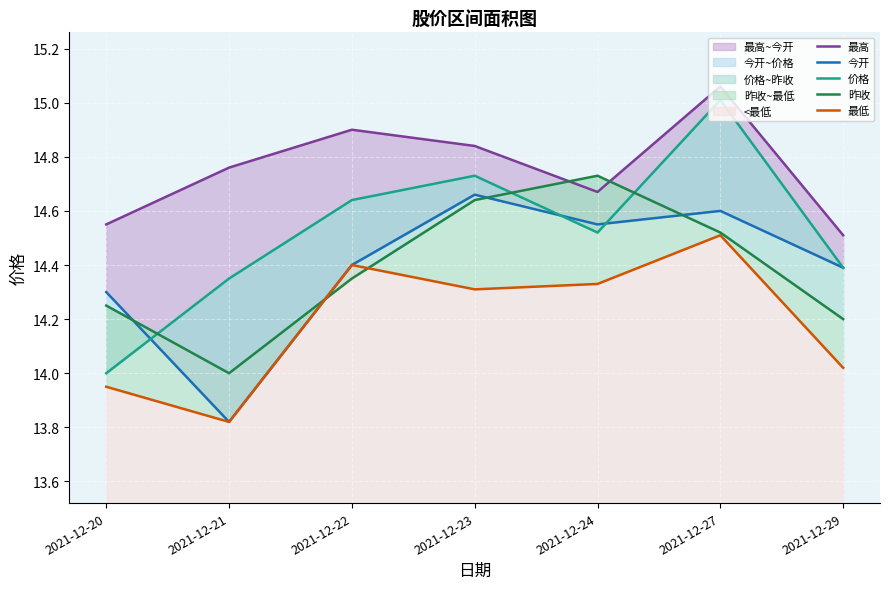

In 价格, how many points are higher than both neighbors (excluding endpoints)?

2